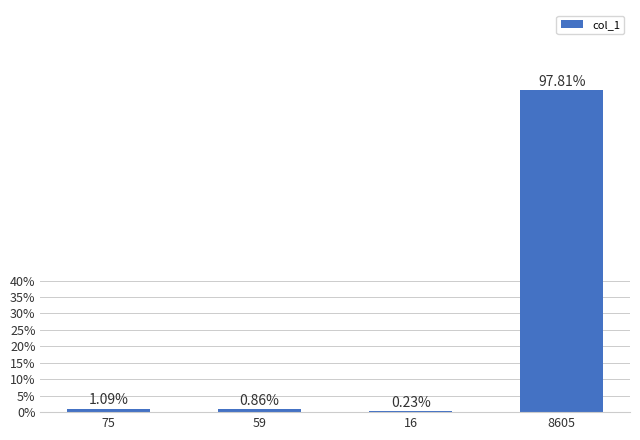

How many series are shown in this chart?

1